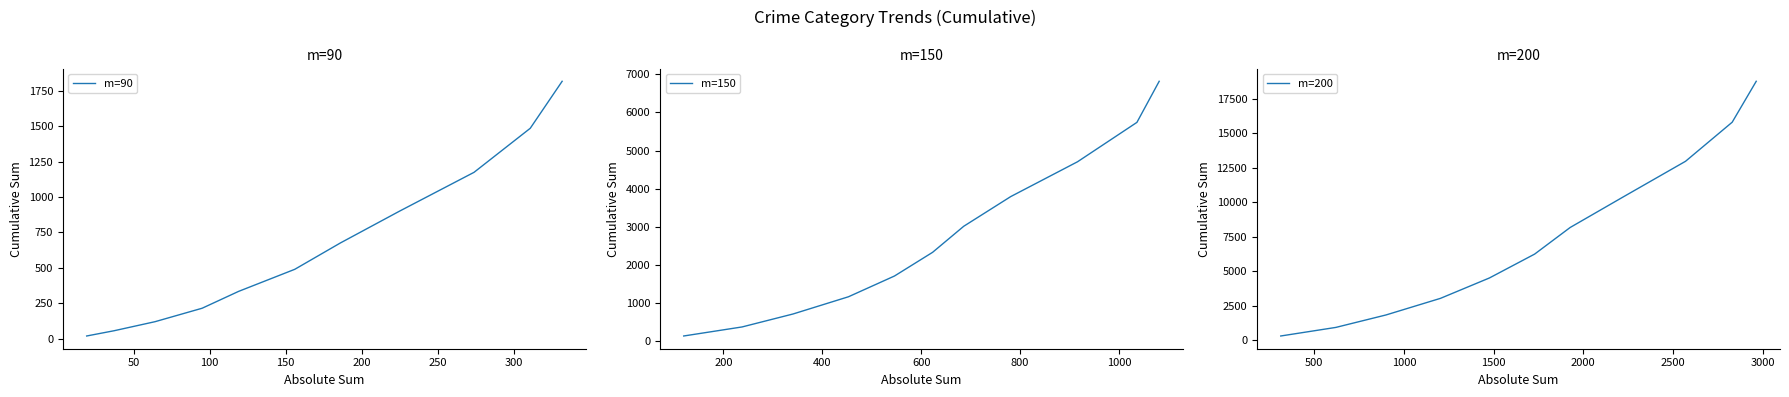

The value of m=150 at 150 is 1701. True or false?

False